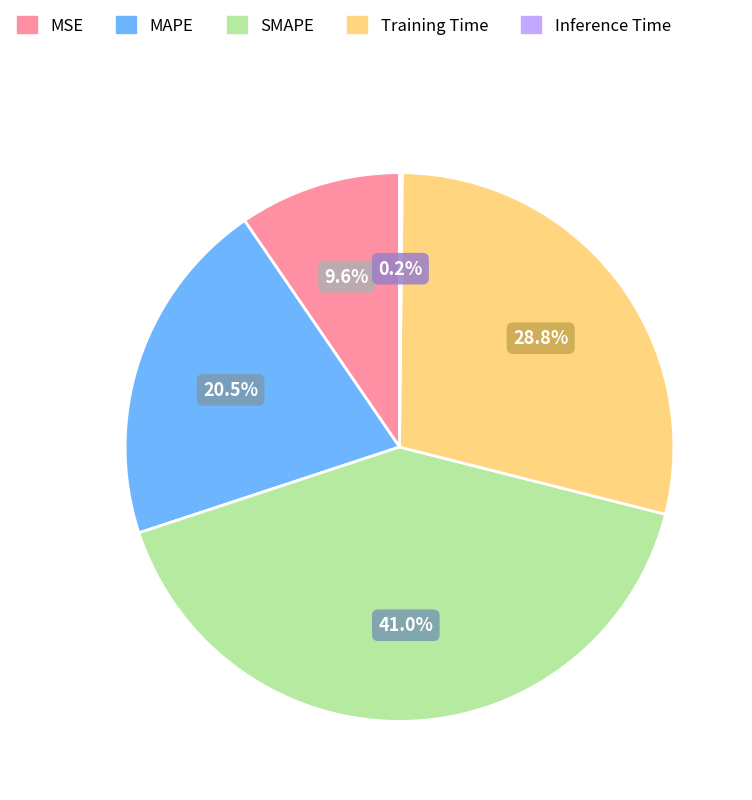

Does MSE represent more than half of the total?

No